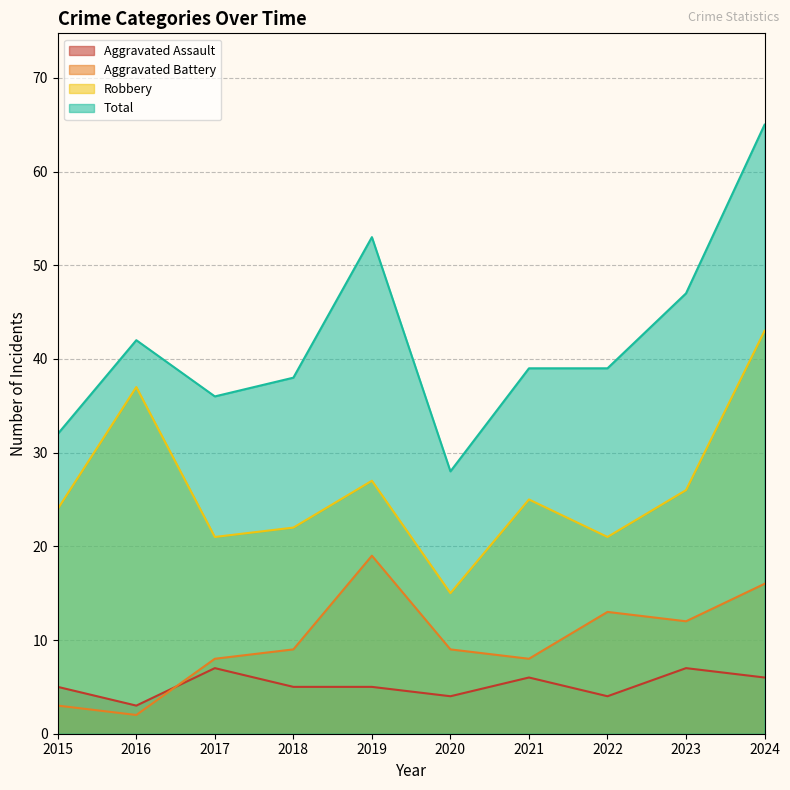

Between 2020 and 2023, which series saw the biggest shift?

Total